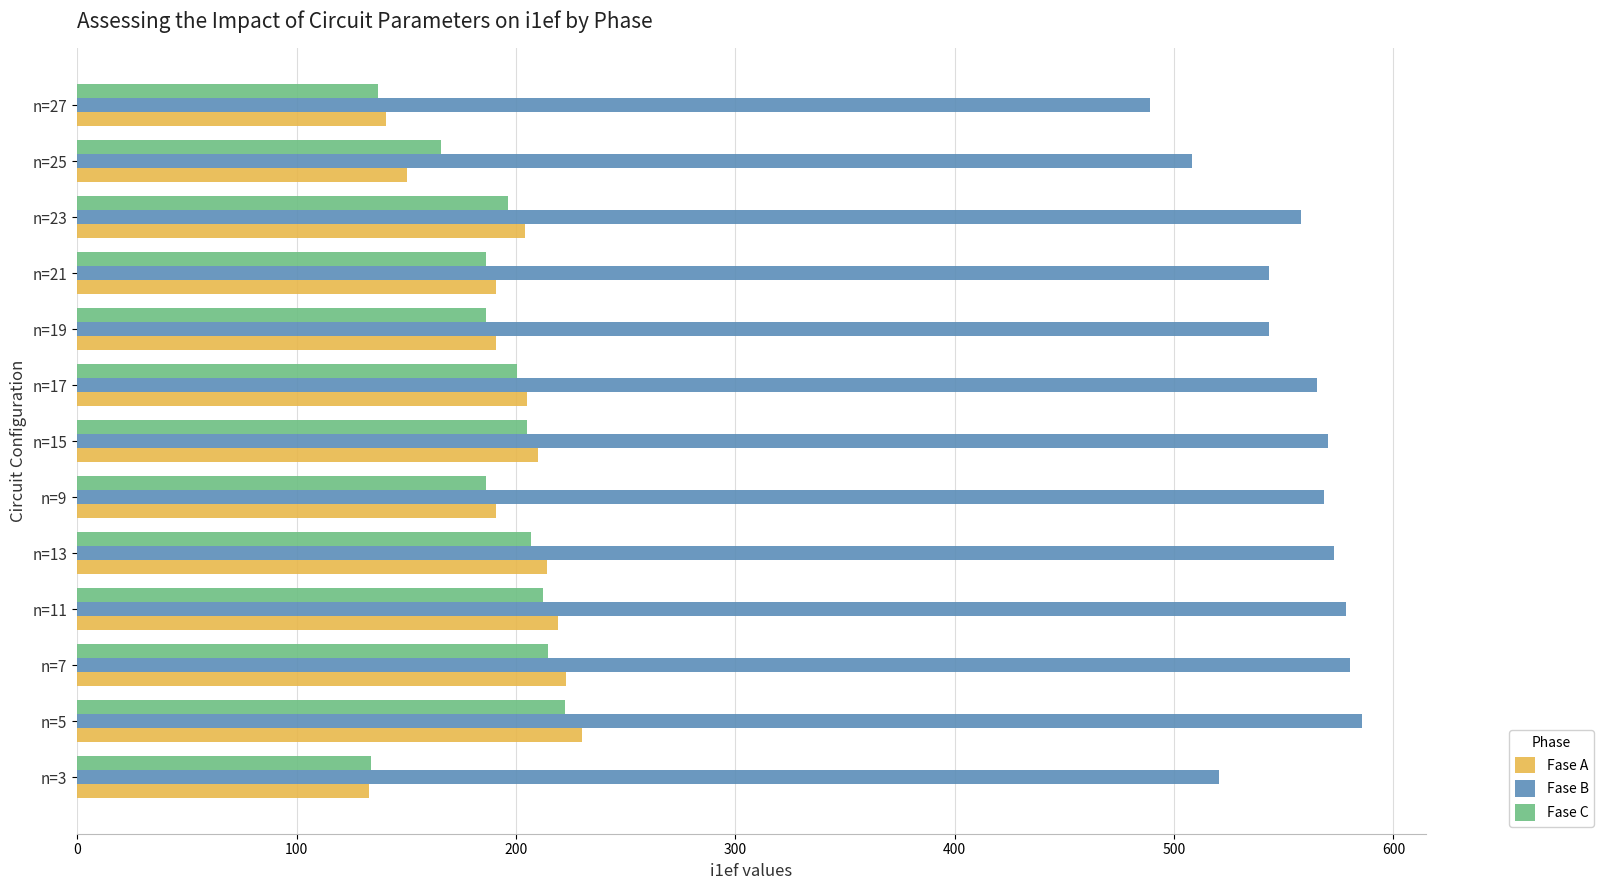

Which category has the highest value across all series?

n=5